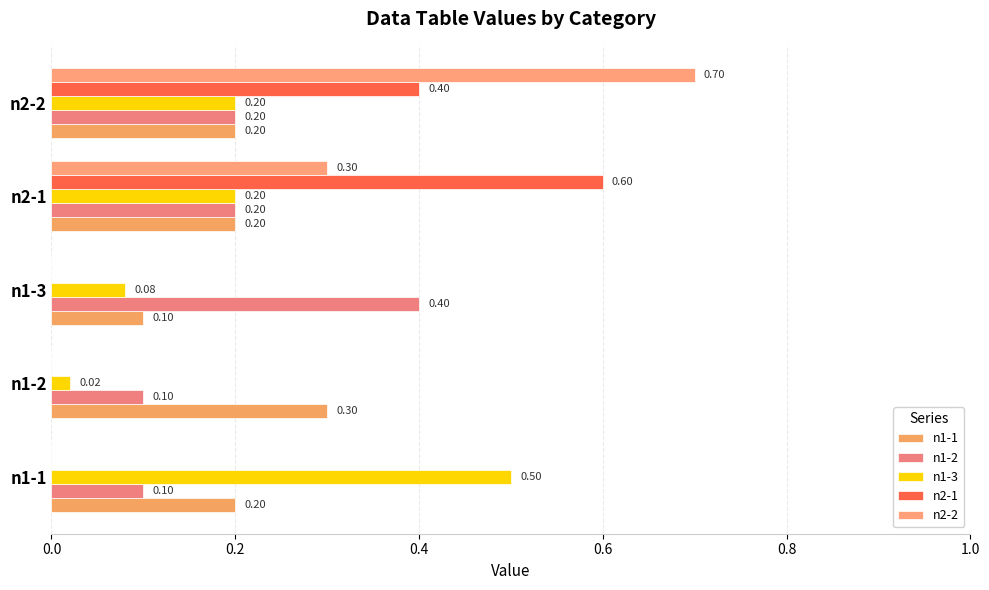

At which category is the sum across all series the highest?

n2-2